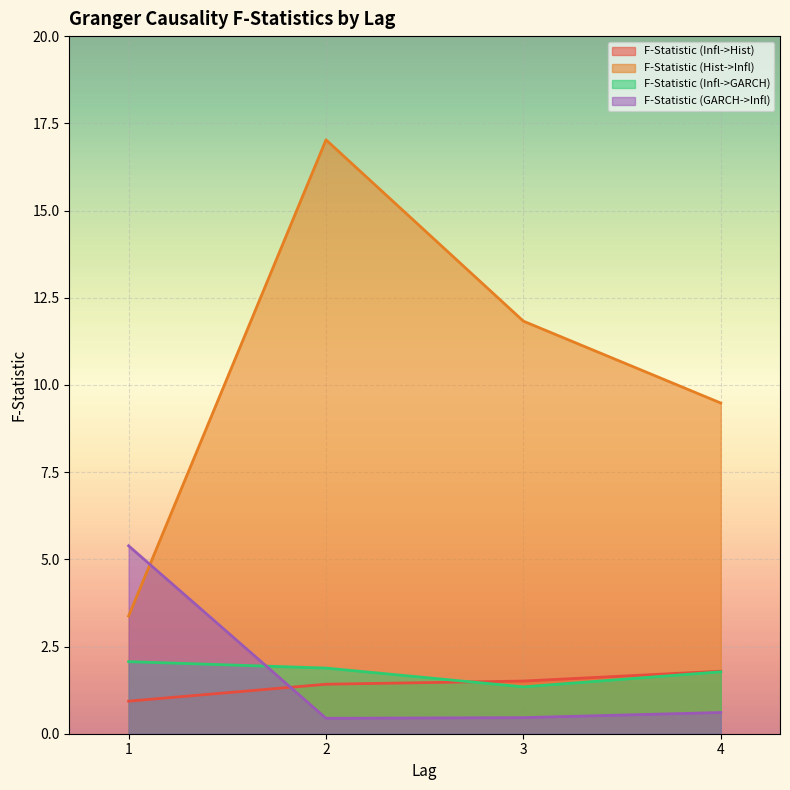

What are all the series names shown in the legend?

F-Statistic (Infl->Hist), F-Statistic (Hist->Infl), F-Statistic (Infl->GARCH), F-Statistic (GARCH->Infl)